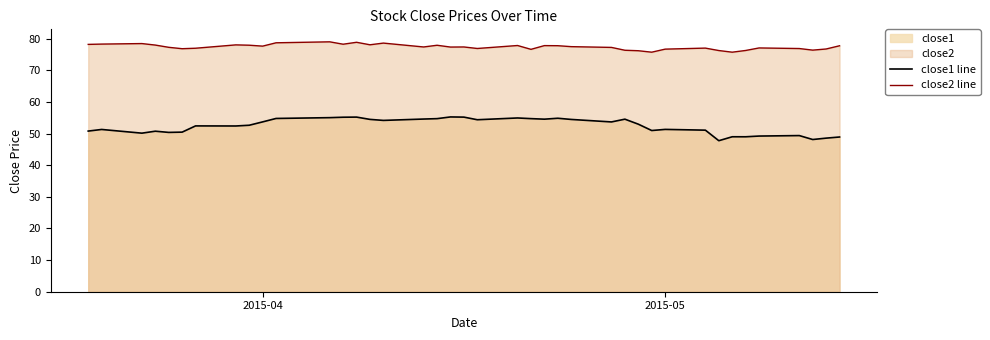

What is the minimum value for close2 line?

75.8